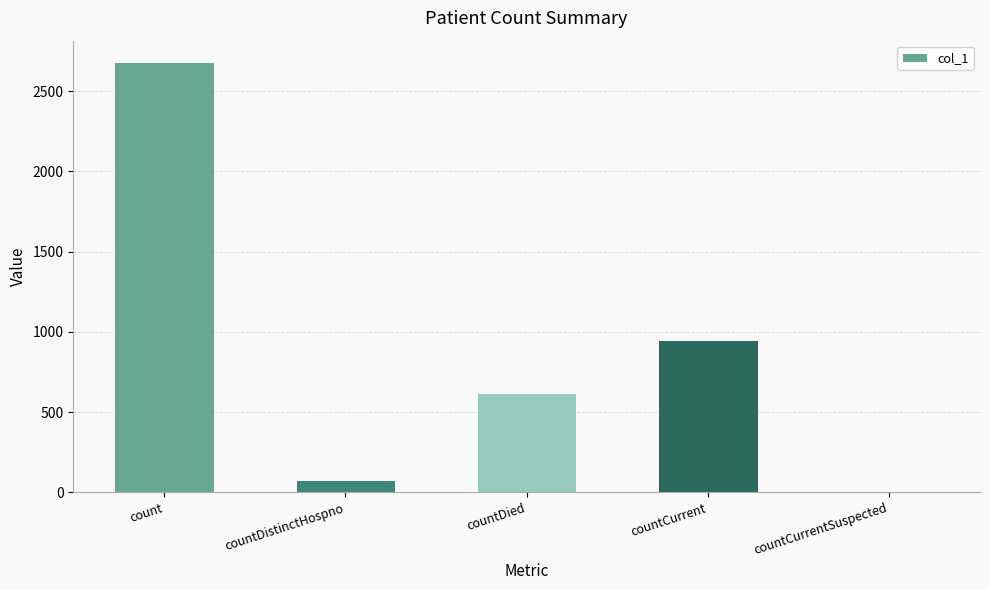

At which category does the chart reach its peak across all series?

count